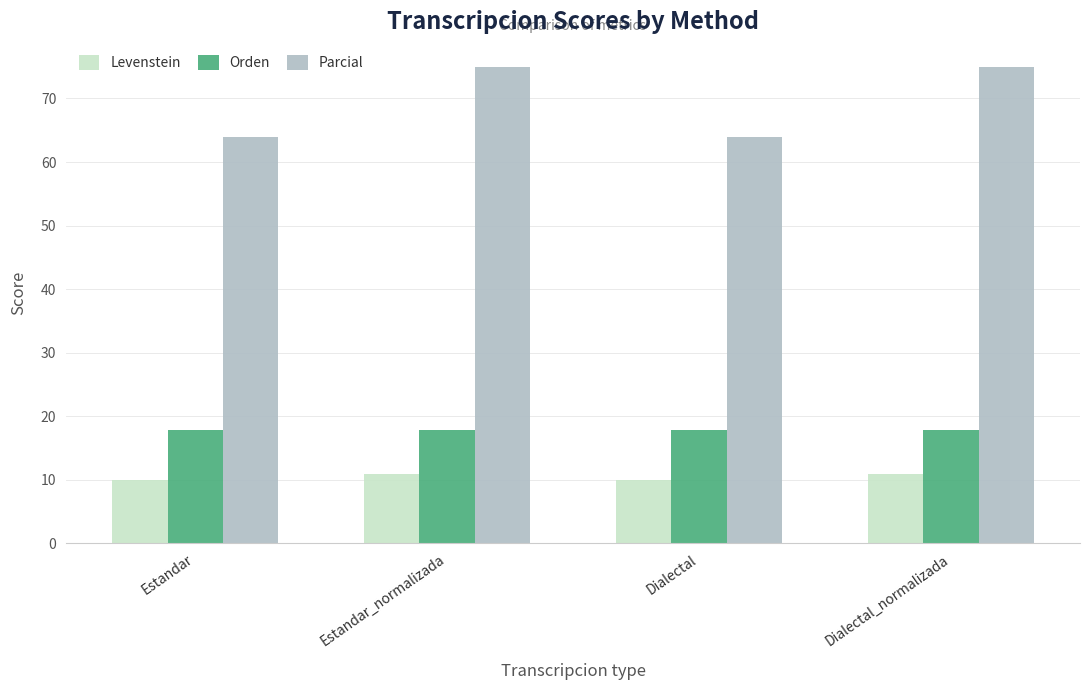

How many data points in Parcial are less than 75?

2